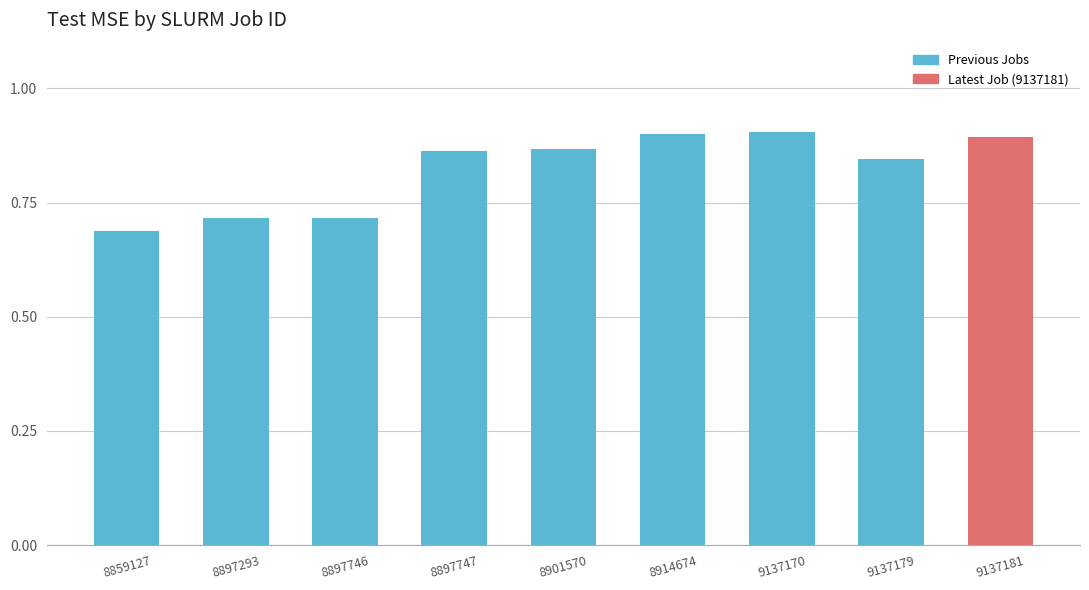

Does the chart contain stacked bars?

No